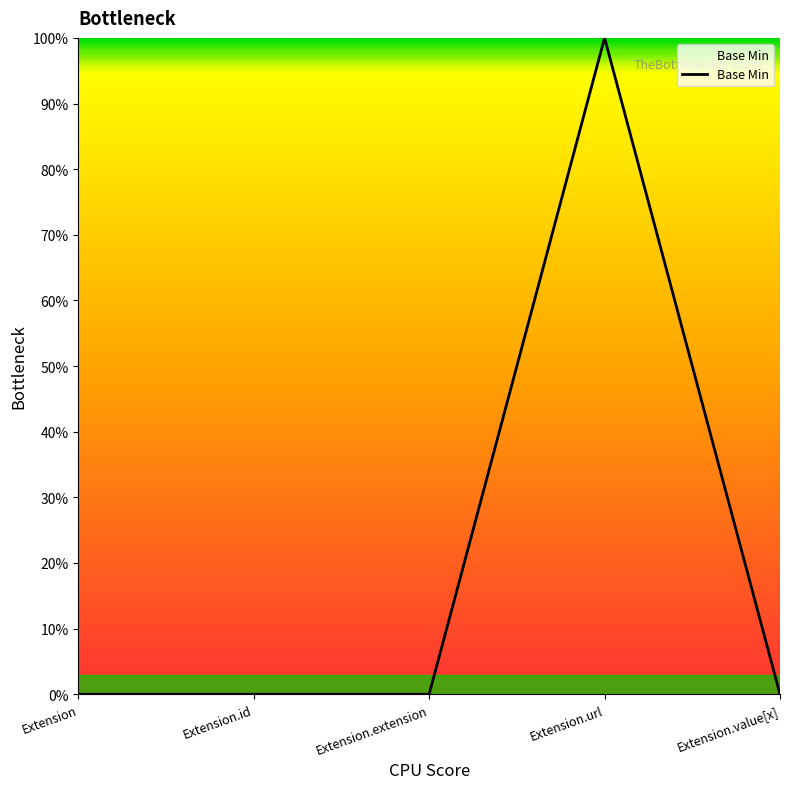

True or false: there are more than 1 points higher than both neighbors.

False